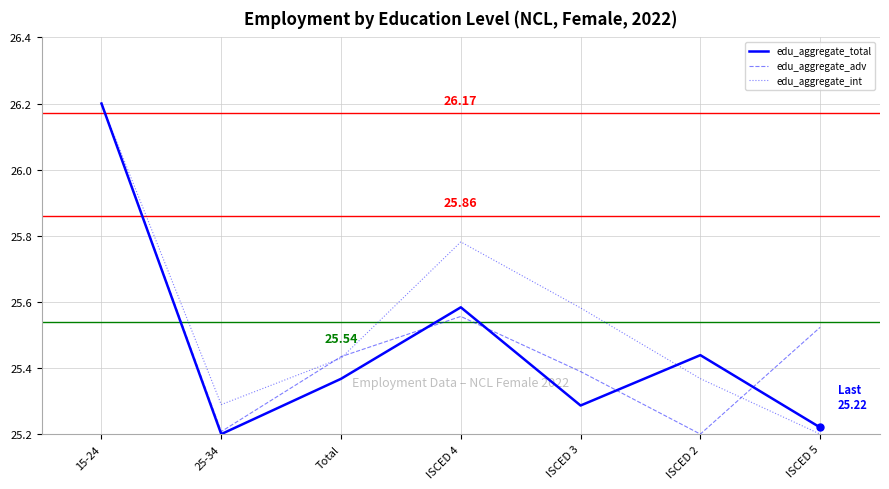

Between 15-24 and ISCED 4, which series saw the biggest shift?

edu_aggregate_adv